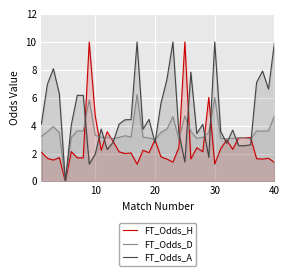

The FT_Odds_A series shows 16.9 at 40. True or false?

False